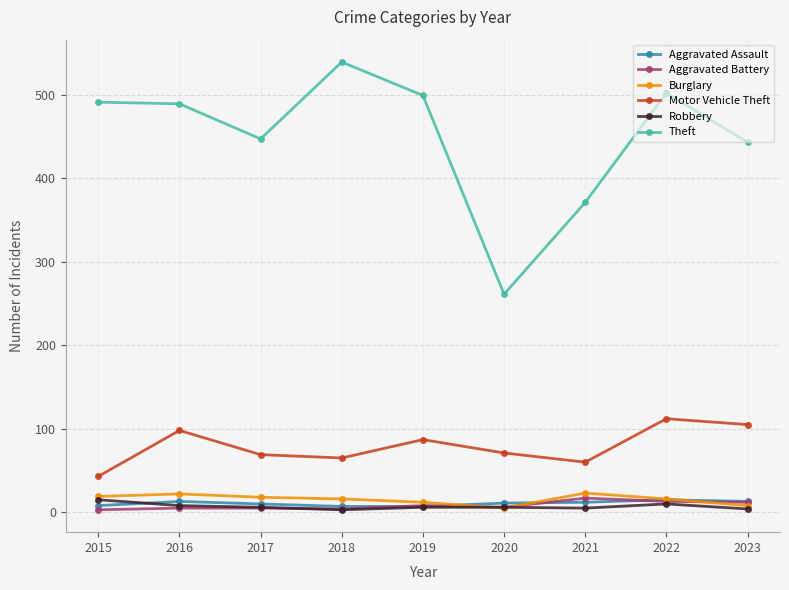

What is the smallest value displayed?

3